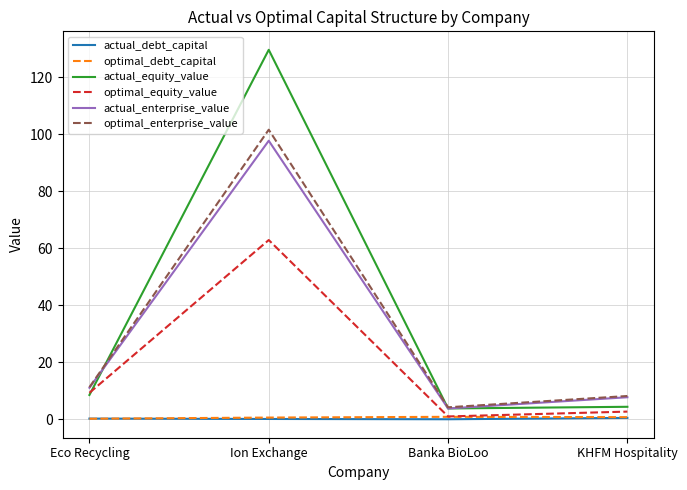

What is the difference between the maximum and minimum values in the optimal_debt_capital series?

0.7